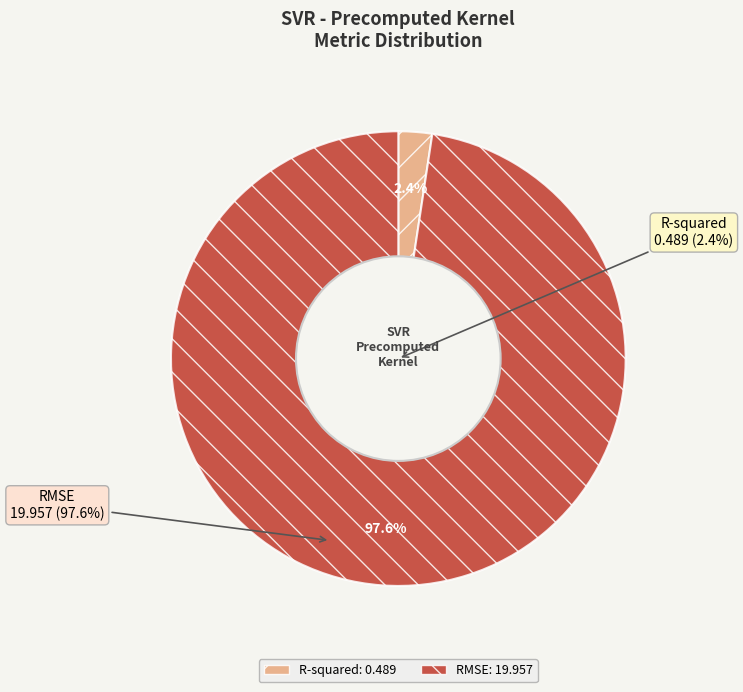

To the nearest percent, what is the average slice percentage?

50%